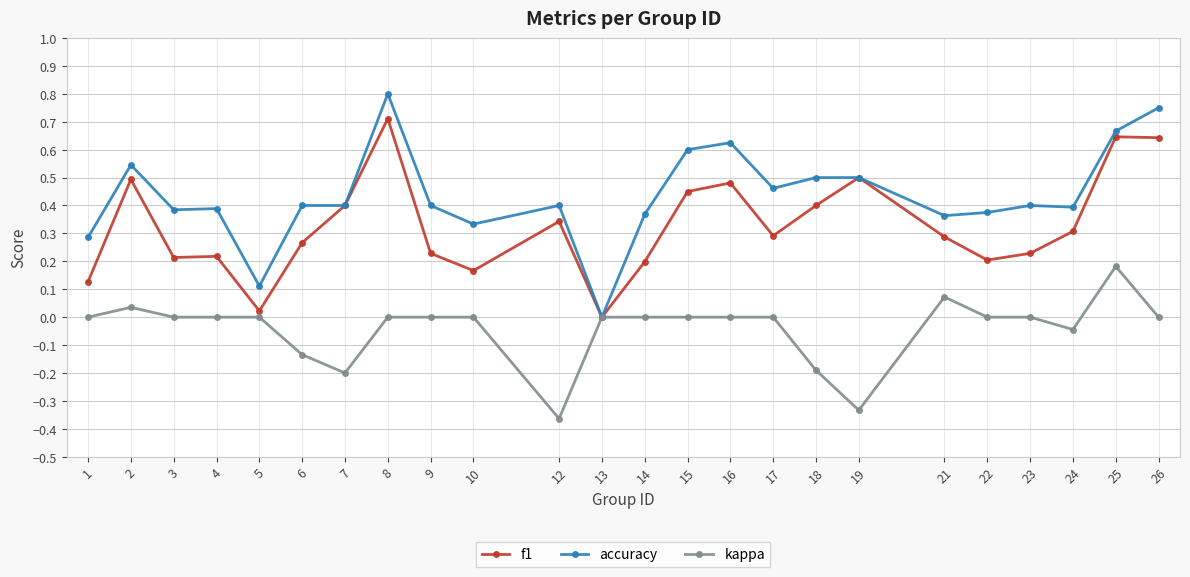

At which label does f1 reach its peak?

8